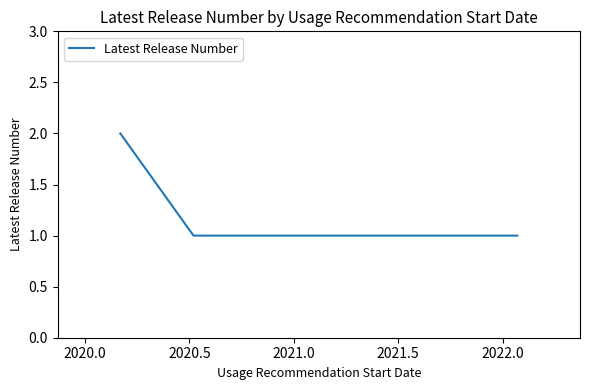

What is the average value?

1